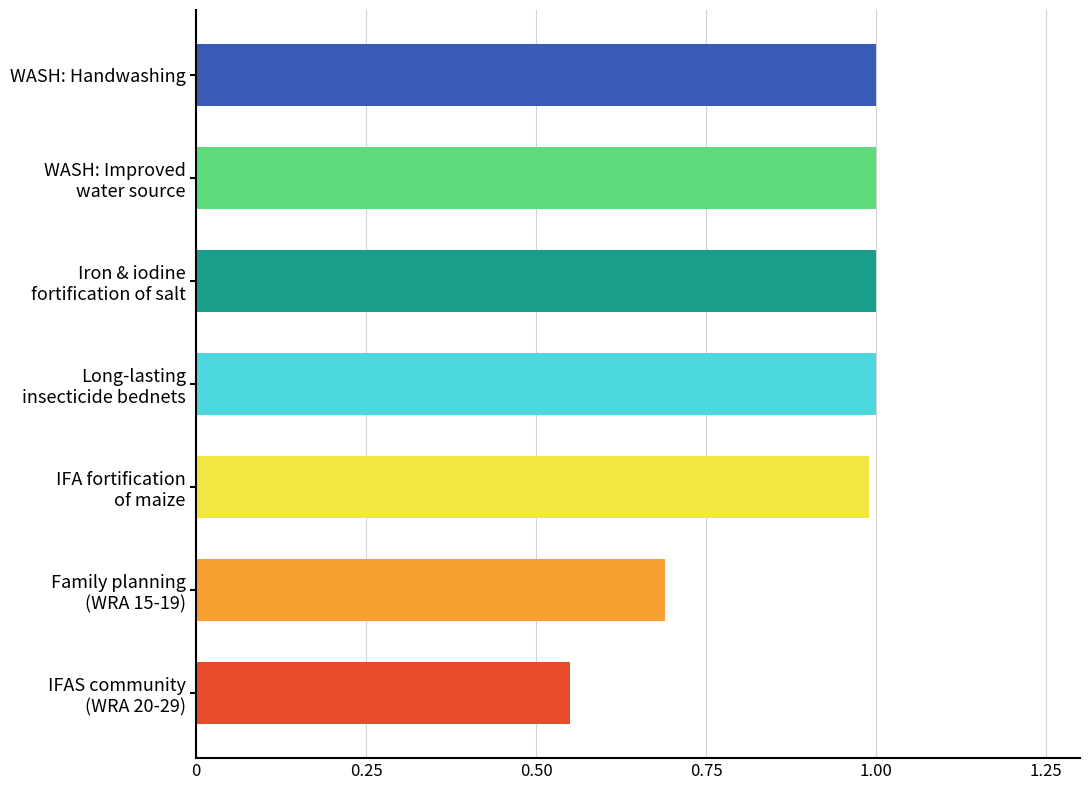

What is the greatest value displayed?

1.0